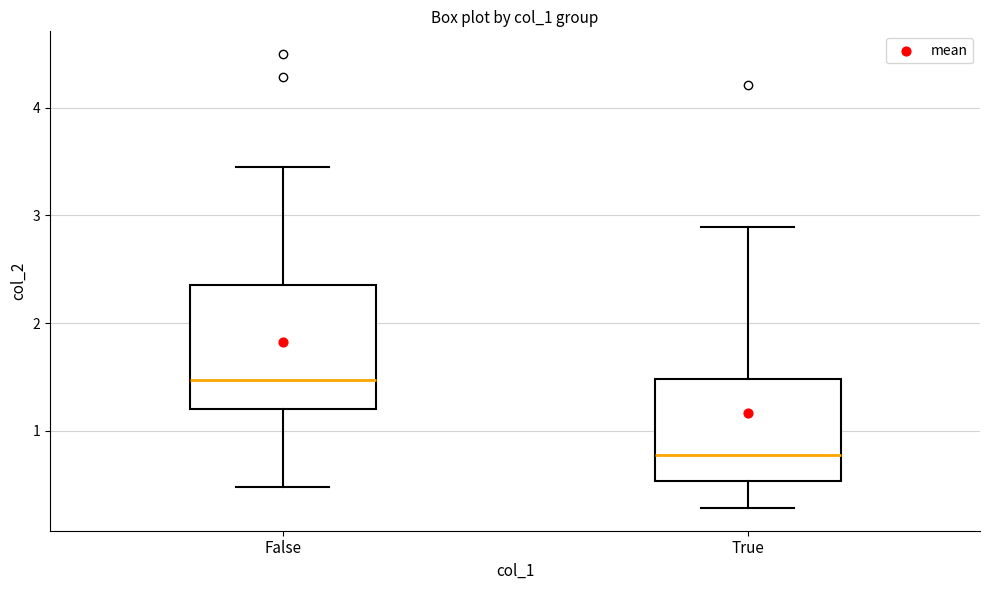

Reading left to right, read every box against the y-axis: the position of its median line, the range the box covers, and the ends of its whiskers. The values are not printed on the chart, so give them approximately, as read against the axis.

False: median 1.5, box 1.2 to 2.4, whiskers 0.5 to 3.5
True: median 0.8, box 0.5 to 1.5, whiskers 0.3 to 2.9